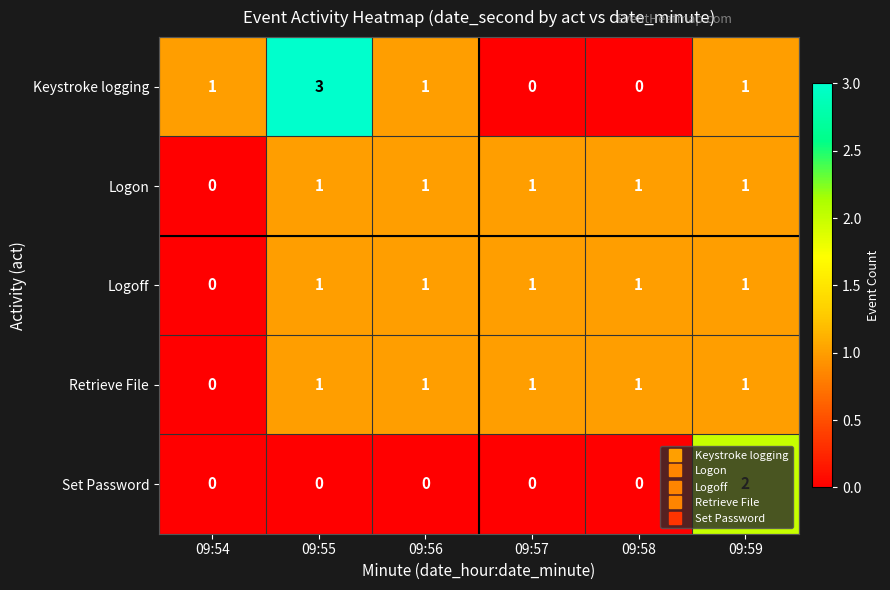

What is the sum of all Logoff values?

5